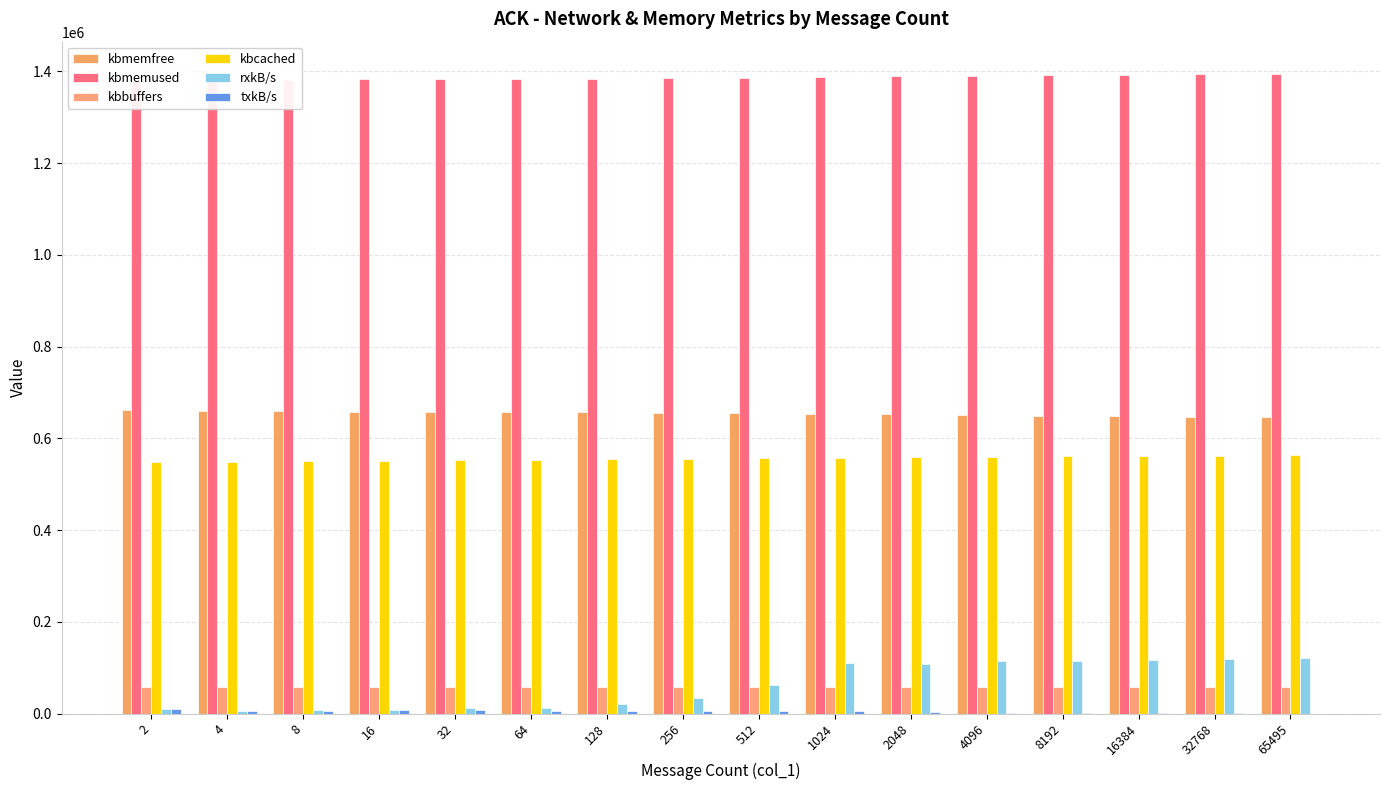

What are all the series names shown in the legend?

kbmemfree, kbmemused, kbbuffers, kbcached, rxkB/s, txkB/s